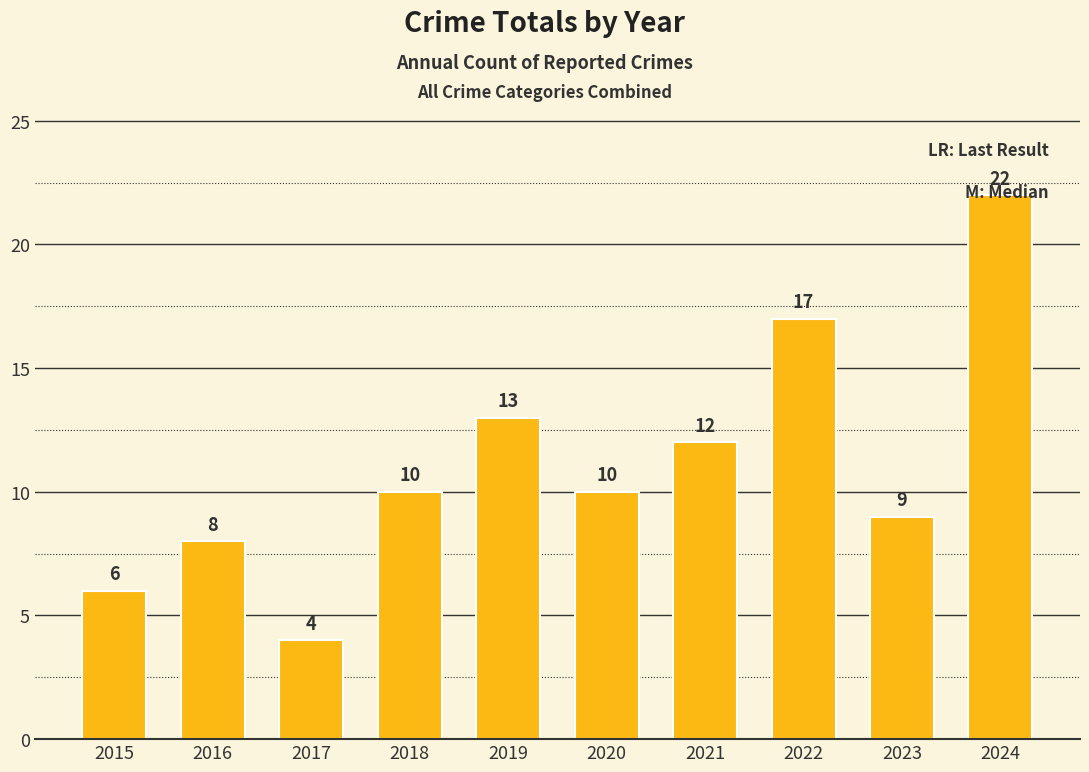

Where is the data nearest to the value 13?

2019